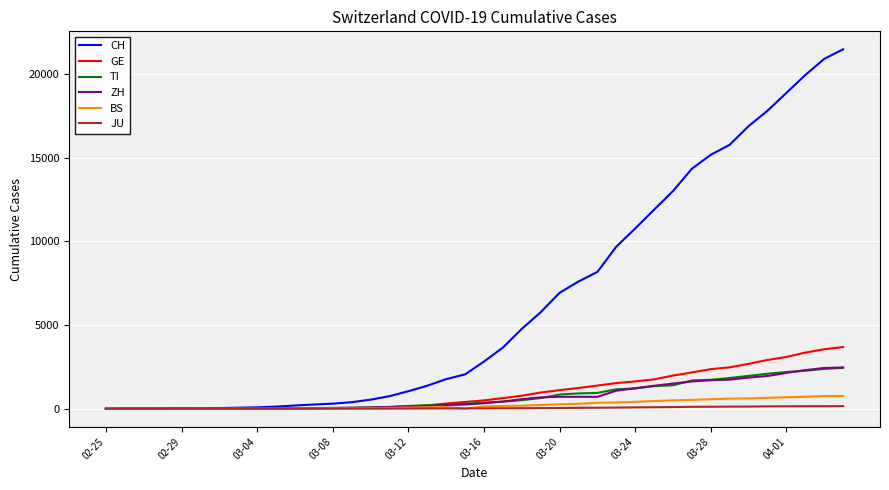

Which series has the largest range (max minus min)?

CH